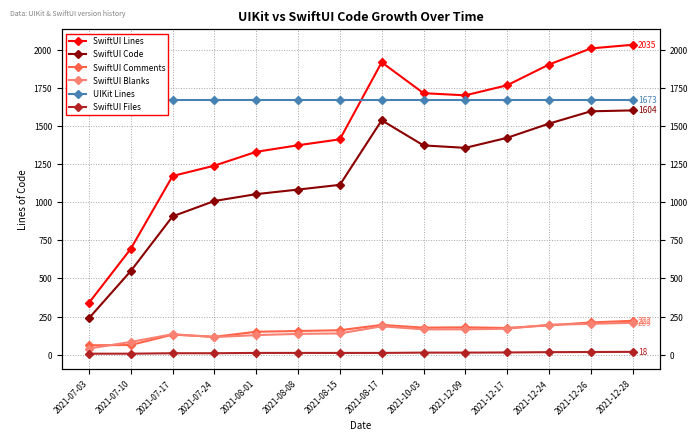

Which series changed the most between 2021-07-03 and 2021-08-08?

SwiftUI Lines